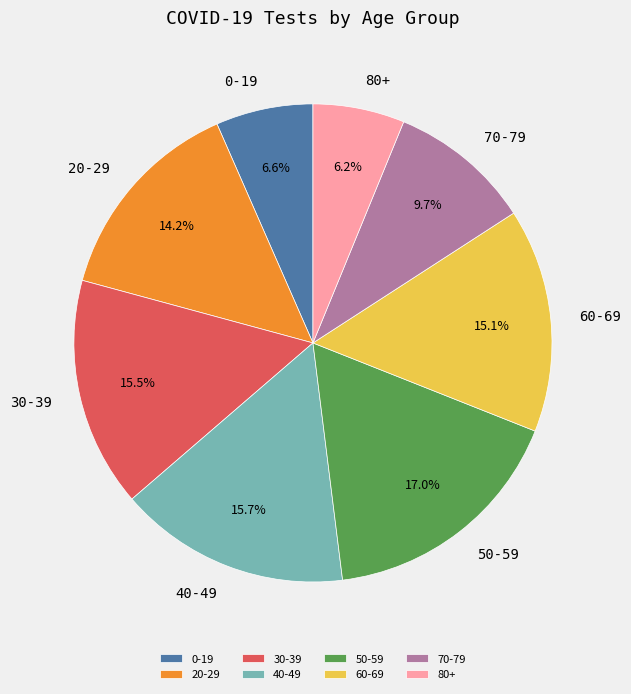

How many segments does this pie chart have?

8